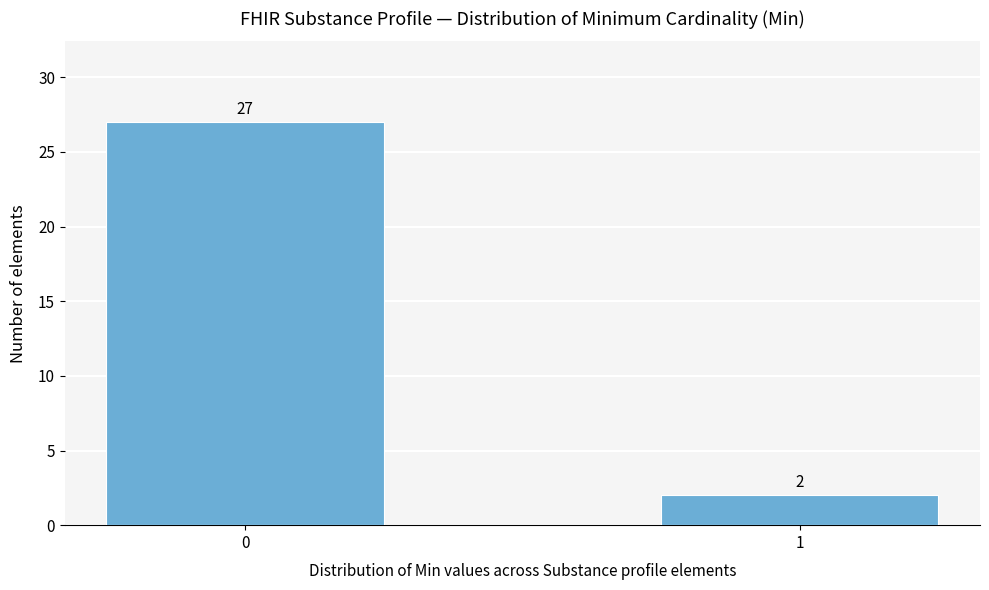

Reading left to right, list all the values displayed in this chart.

0=27	1=2